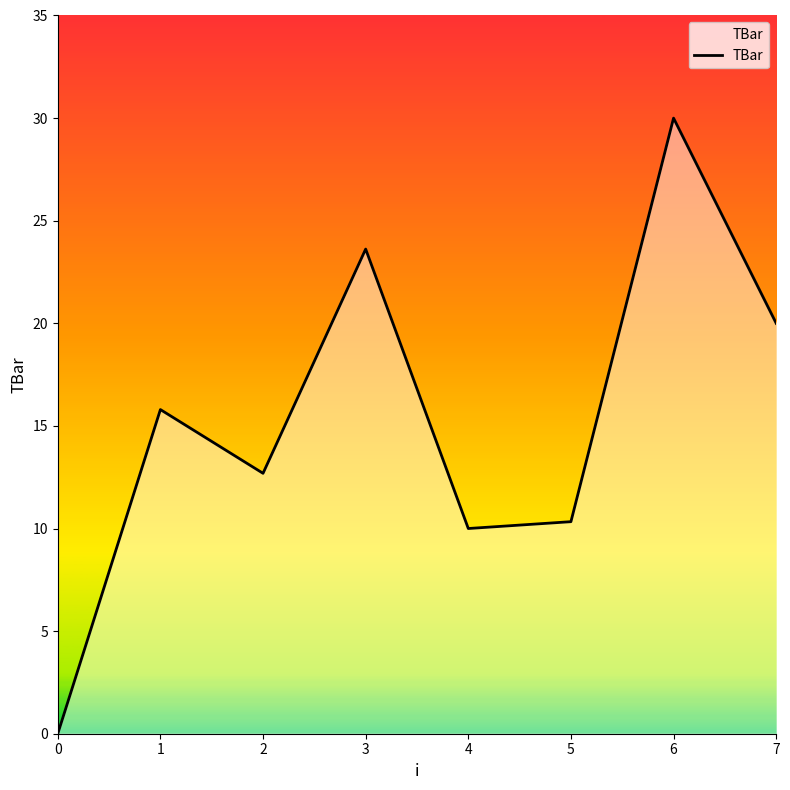

How many positive values are there?

7